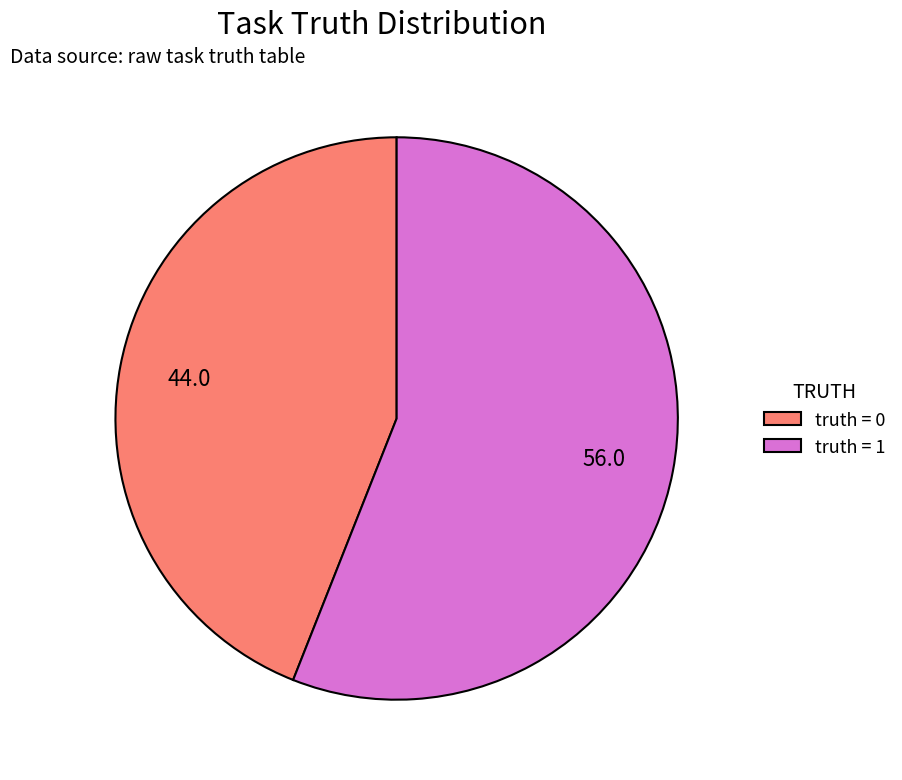

What is the largest slice in the pie chart?

truth = 1